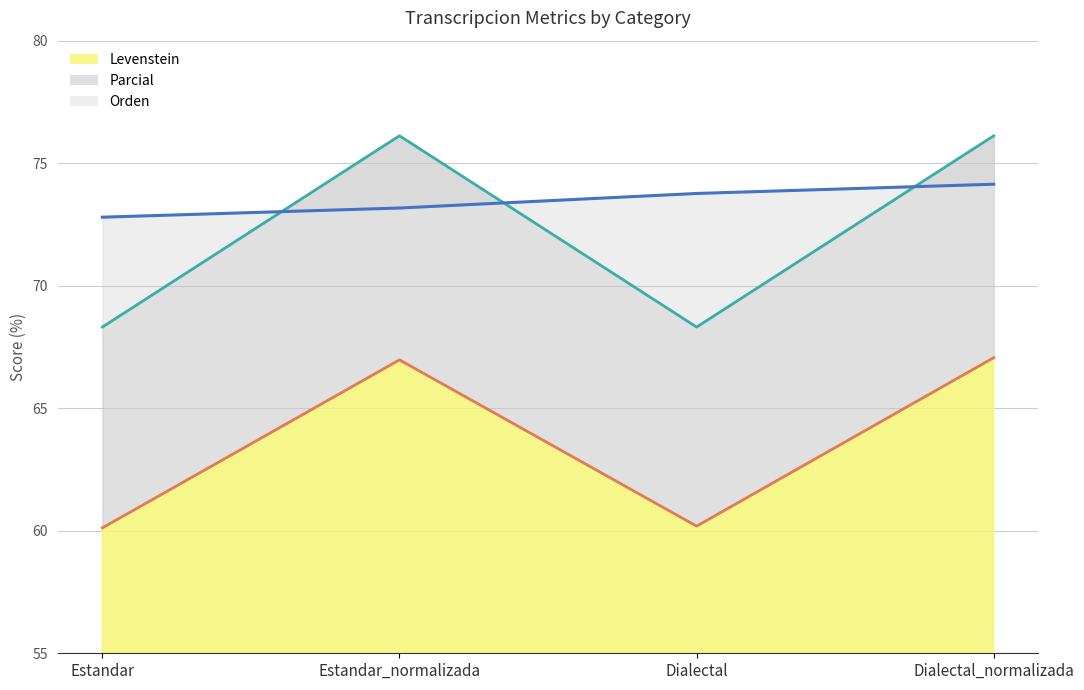

What is the sum of the Levenstein values at Dialectal and Estandar_normalizada?

127.2